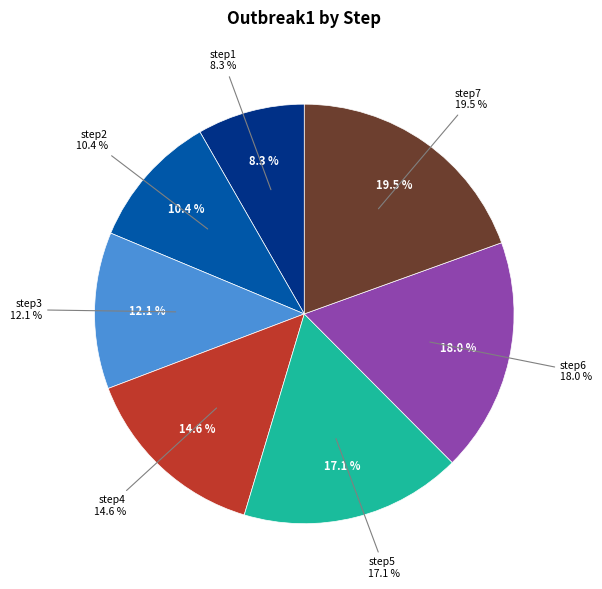

Is there a majority slice in this chart?

No